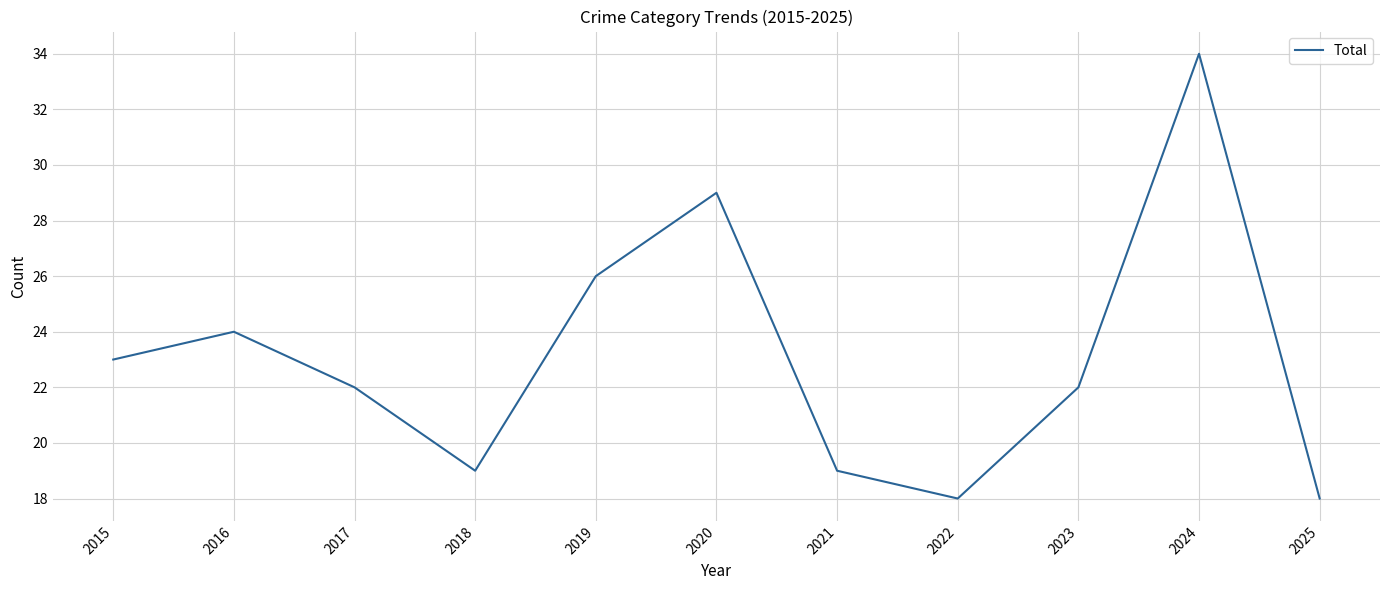

How many interior local valleys (lower than both neighbors) does the data have?

2